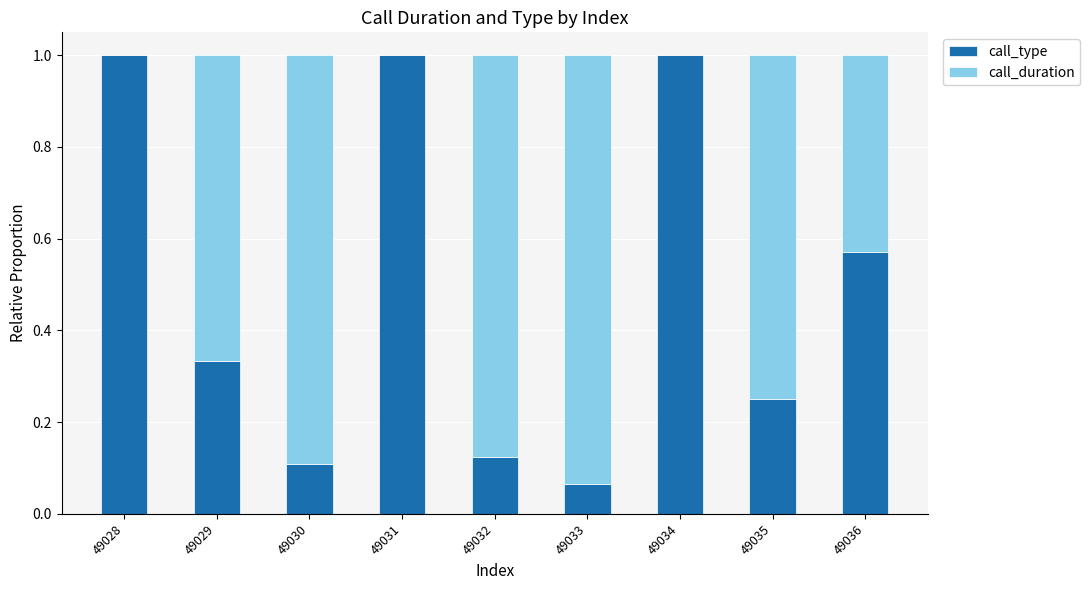

Are the bars horizontal?

No